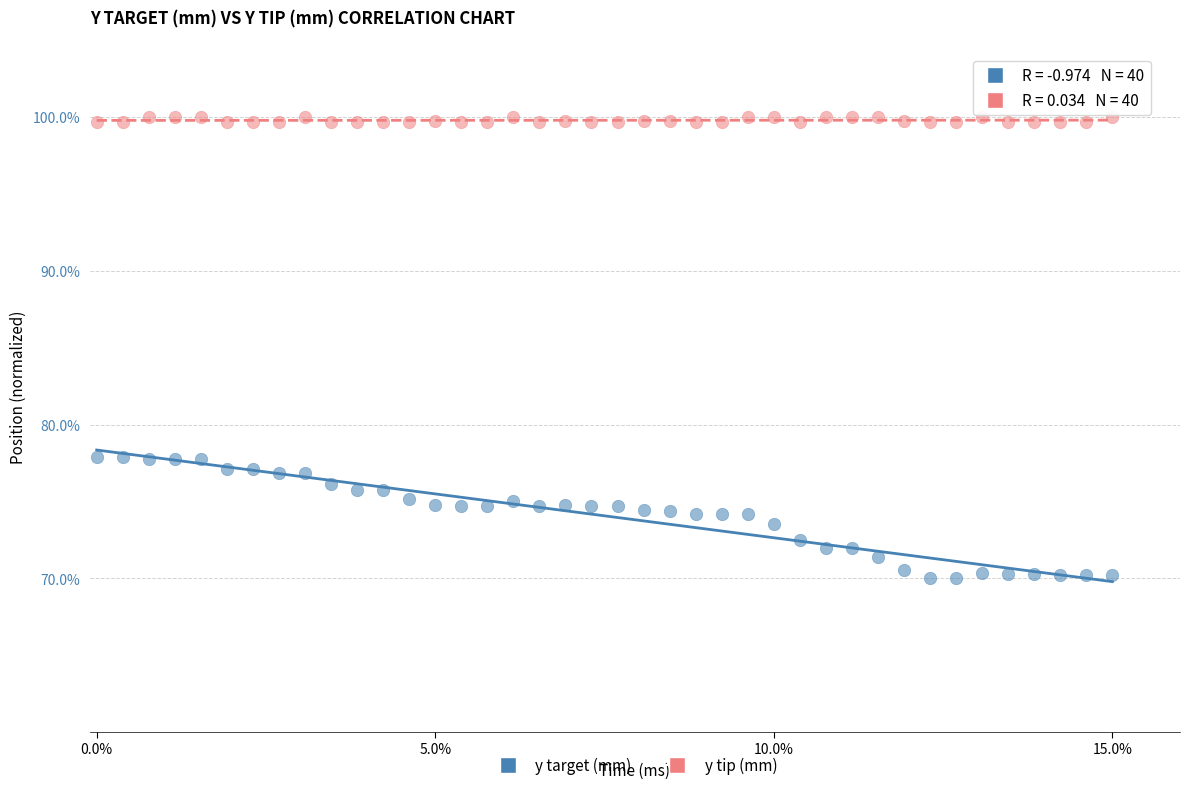

Which series reaches the maximum Y coordinate?

y tip (mm)